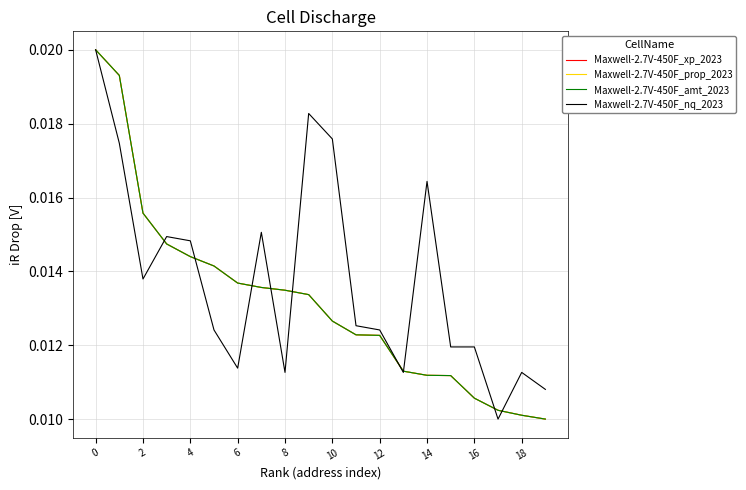

What is the label of the 15th point from the left?

14